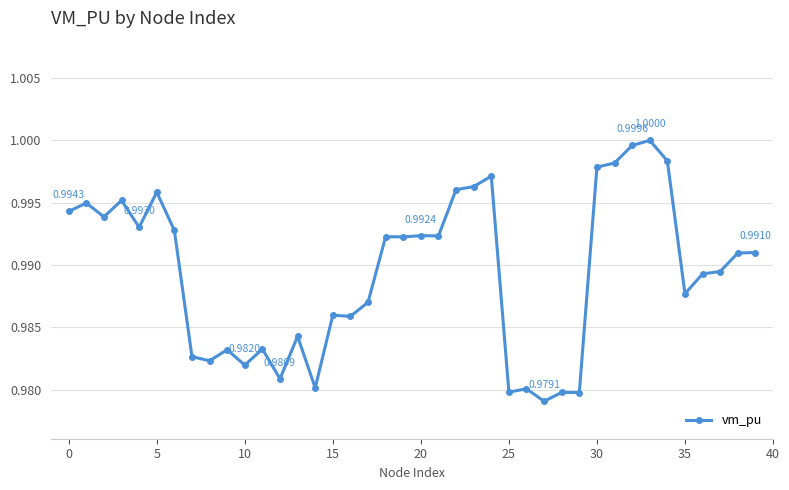

True or false: the data has more than 0 interior local peaks.

True